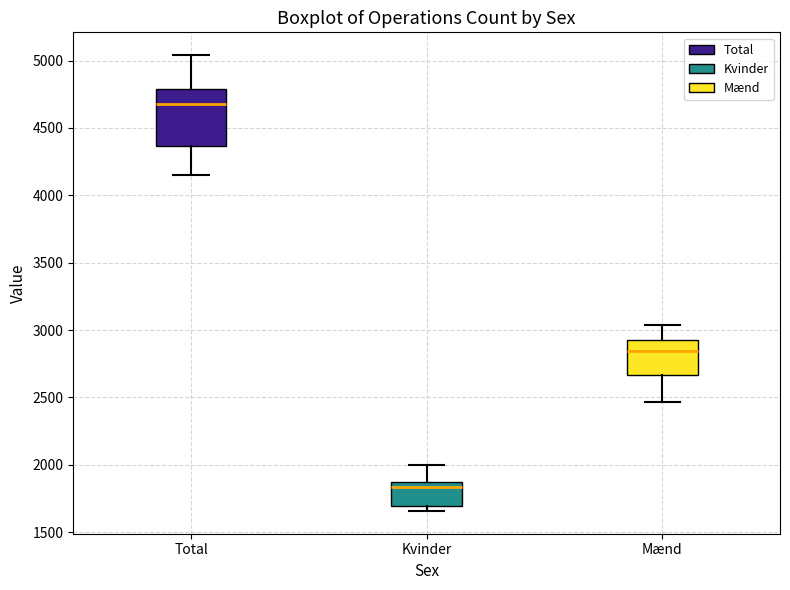

Which box is the tallest, from its lower edge to its upper edge?

Total